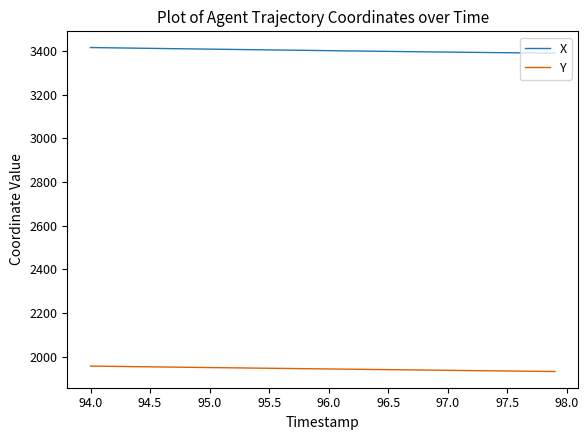

What is the greatest value displayed?

3415.5